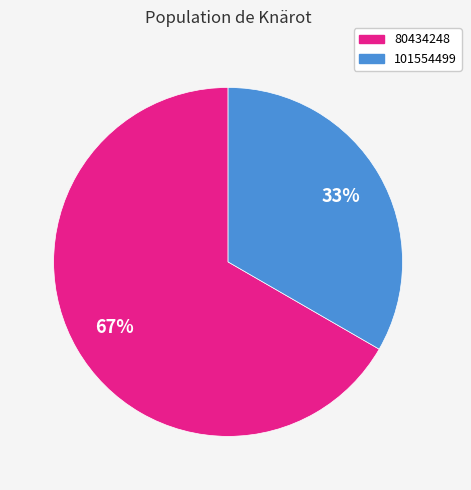

Which slice is the smallest?

101554499